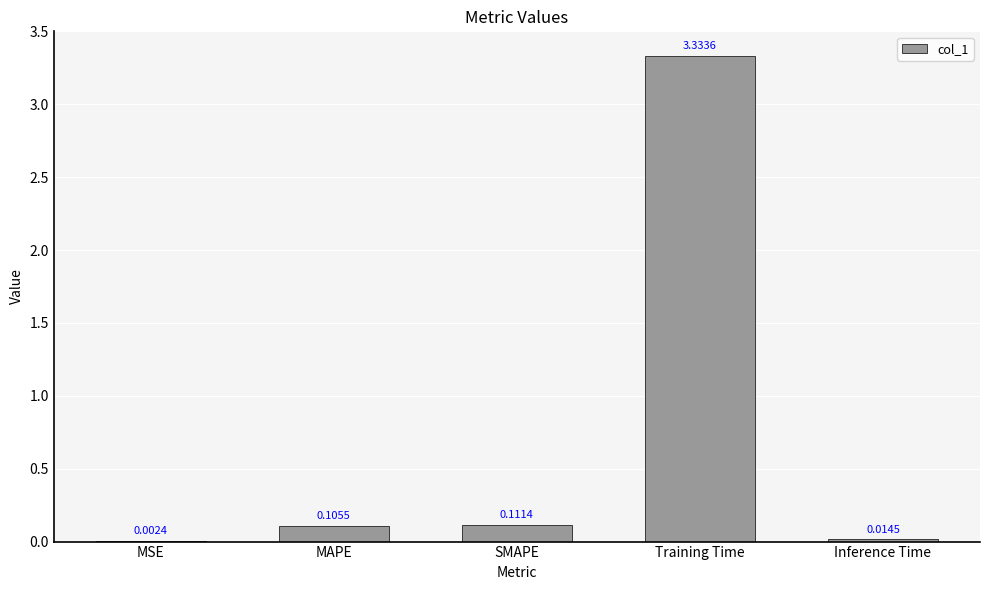

The chart shows a value of 0.0 at SMAPE. True or false?

False